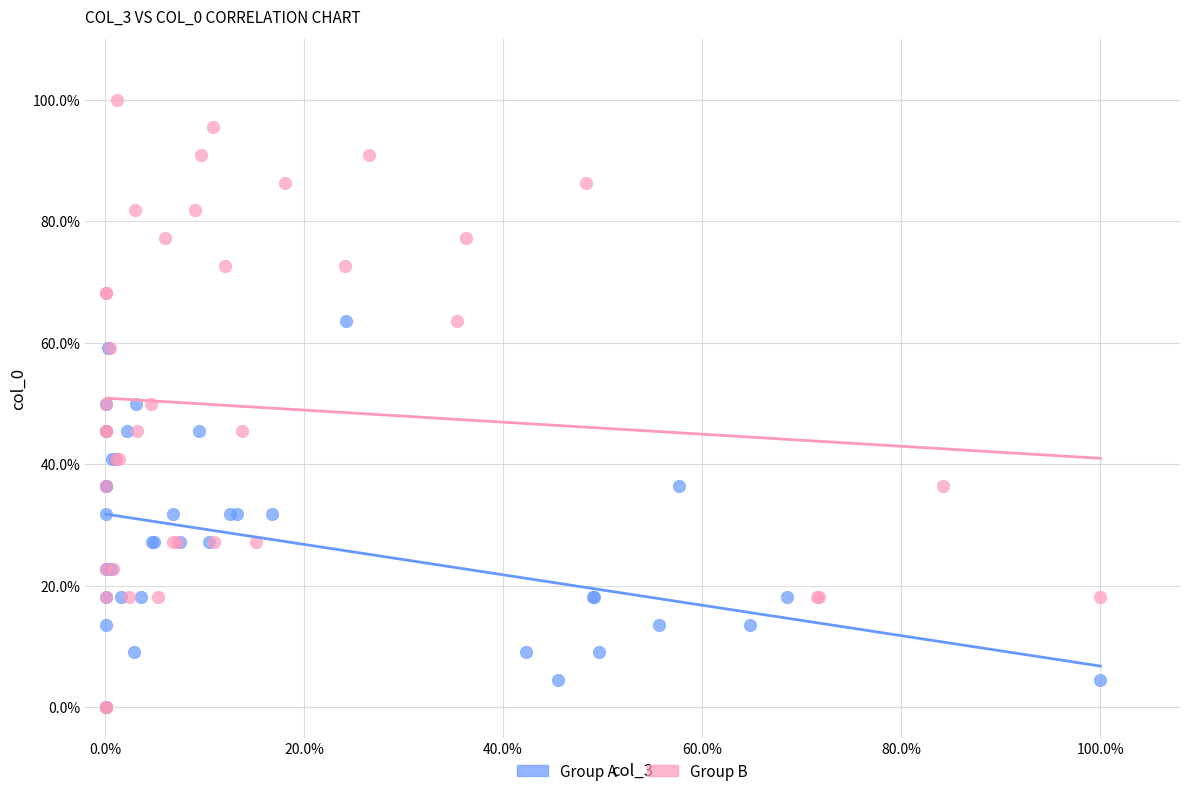

What are all the series names shown in the legend?

Group A, Group B